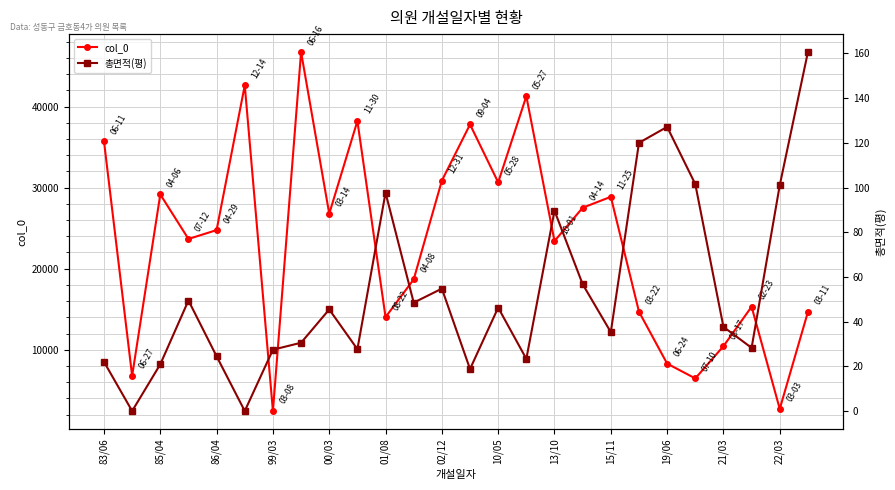

True or false: col_0 has more than 1 points higher than both neighbors.

True